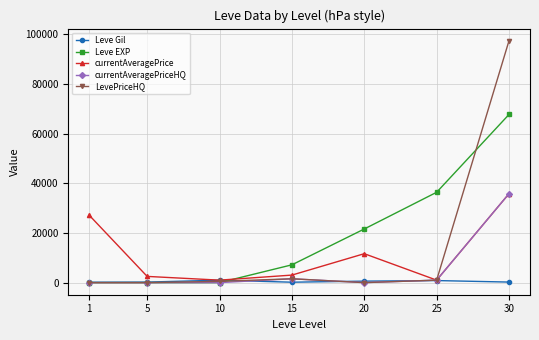

True or false: Leve Gil has a value of 830.0 at 25.

True